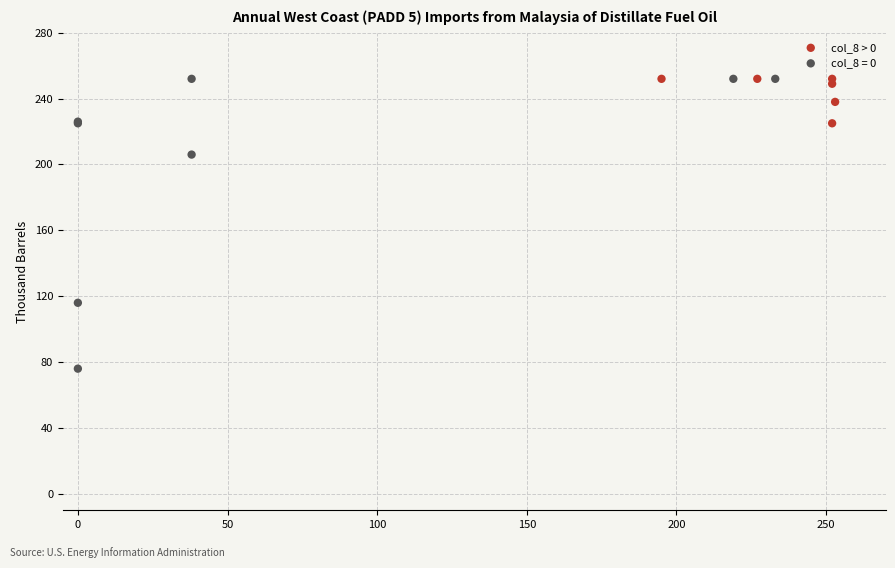

Which series has the largest Y range (max minus min)?

col_8 = 0